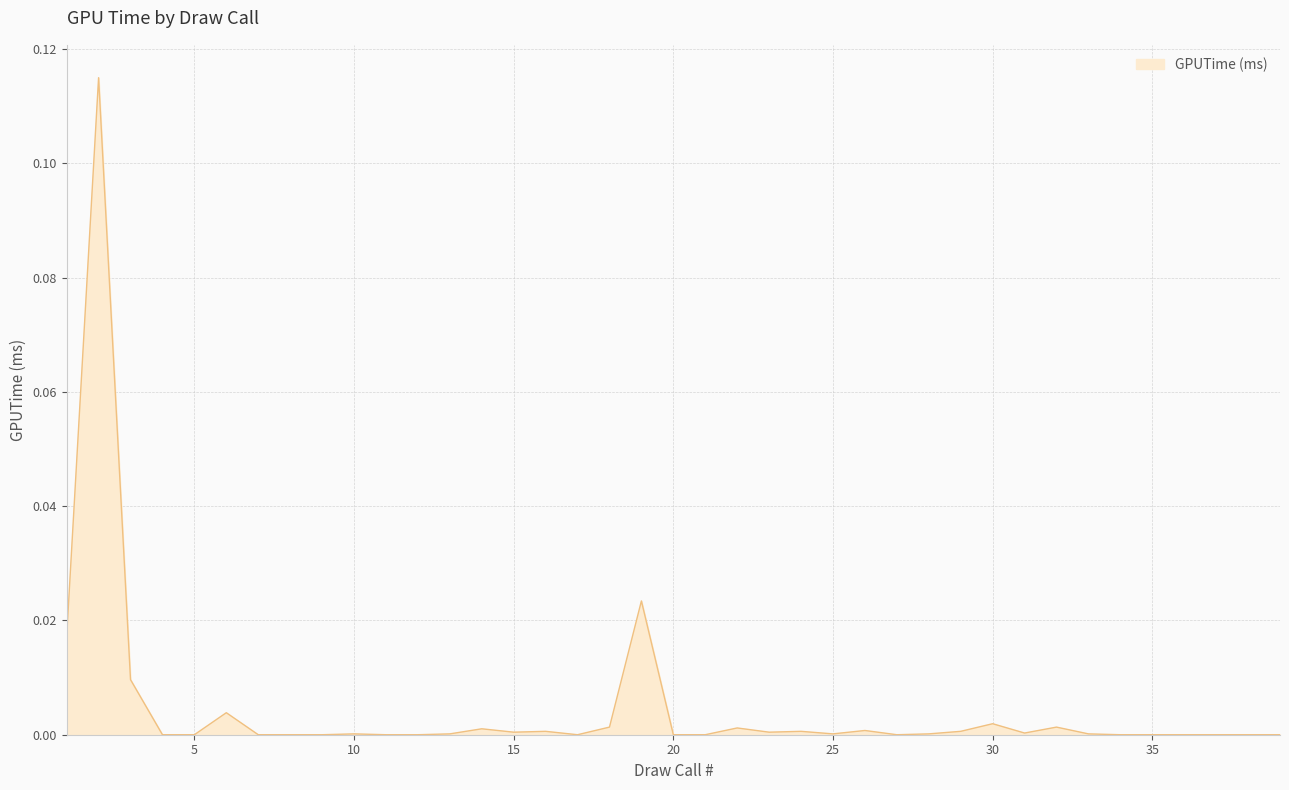

Count the number of data series in this chart.

1